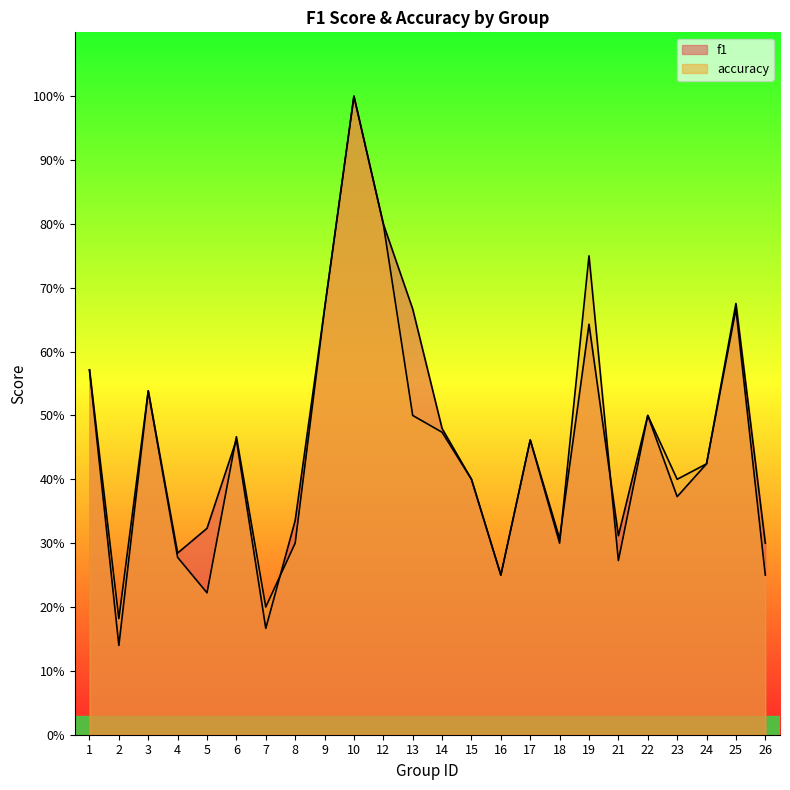

What is the difference between the maximum and second lowest values in the f1 series?

0.8